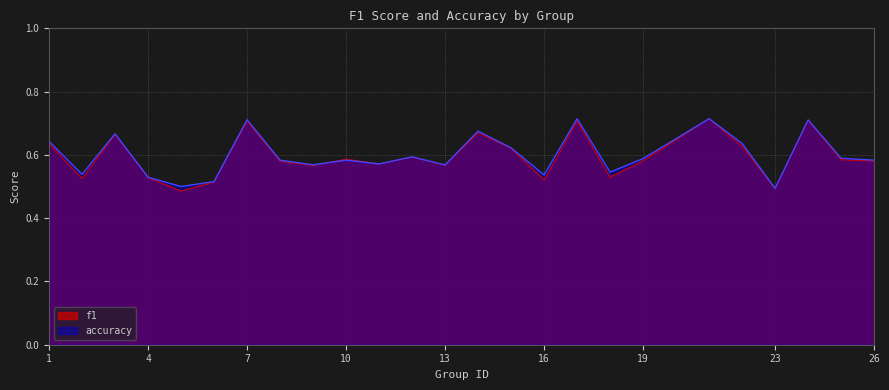

Which series ends up on top after the final intersection of accuracy and f1?

f1